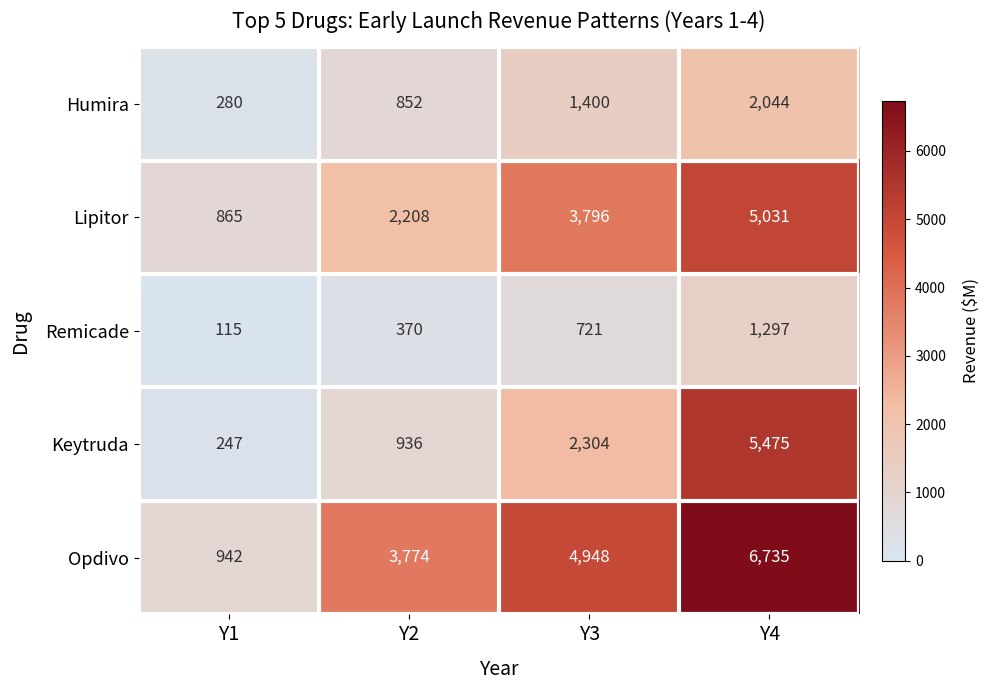

What is the spread (max minus min) of values at Y2?

3404